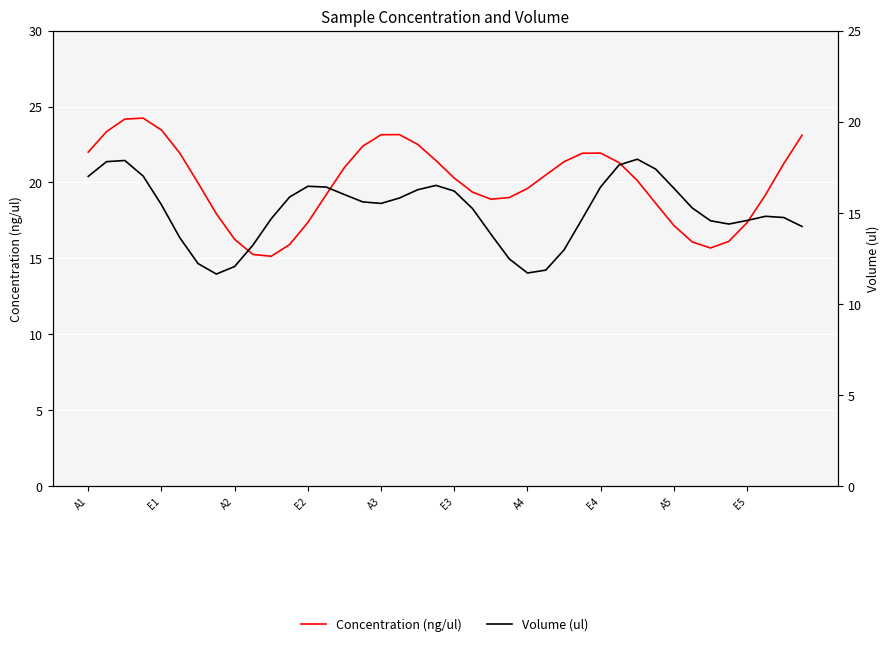

Is this an area chart (filled region under the line)?

No